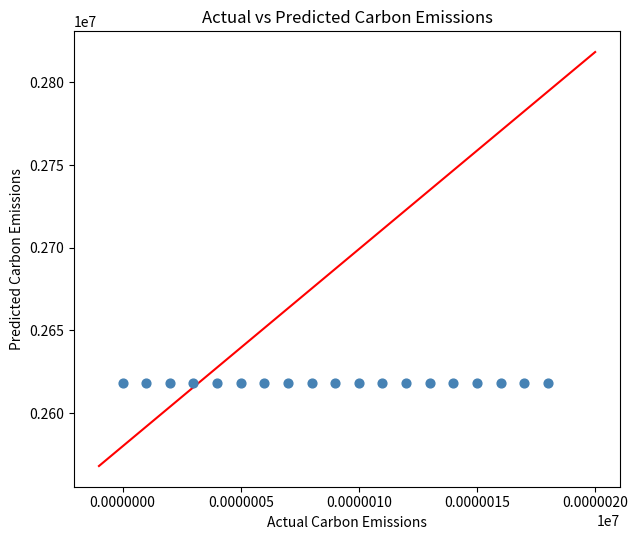

What is the range of Y values (max minus min)?

351.5